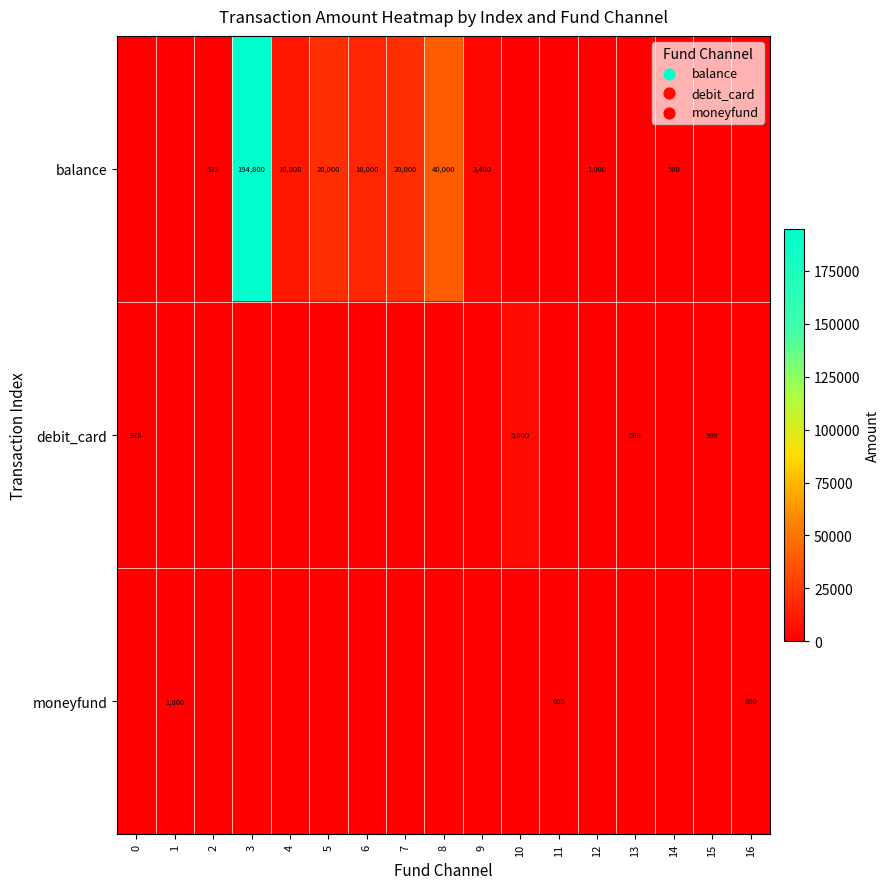

Where is moneyfund nearest to the value 500?

11